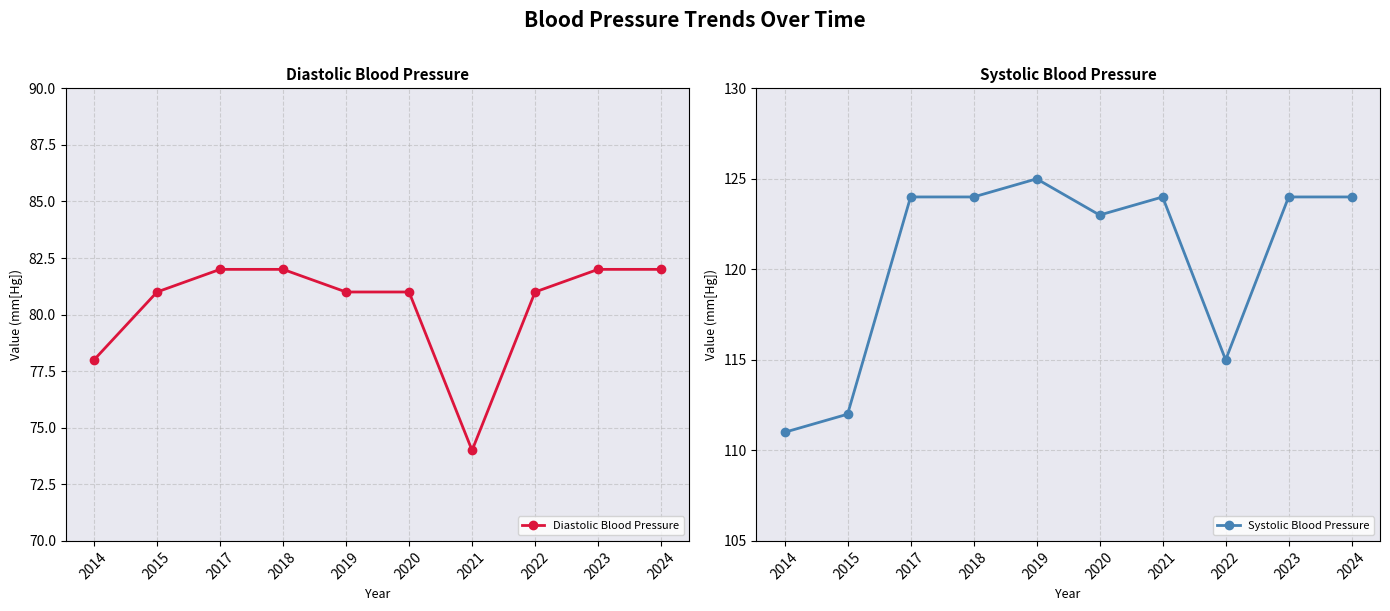

Reading right to left, transcribe all the data shown in this chart.

Diastolic Blood Pressure: 82	82	81	74	81	81	82	82	81	78
Systolic Blood Pressure: 124	124	115	124	123	125	124	124	112	111